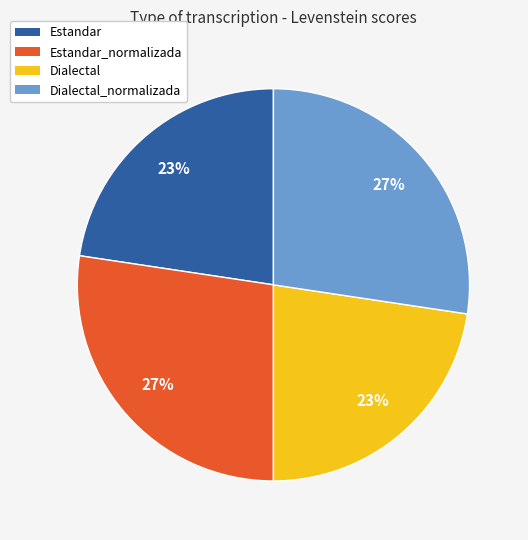

How many slices are in this pie chart?

4